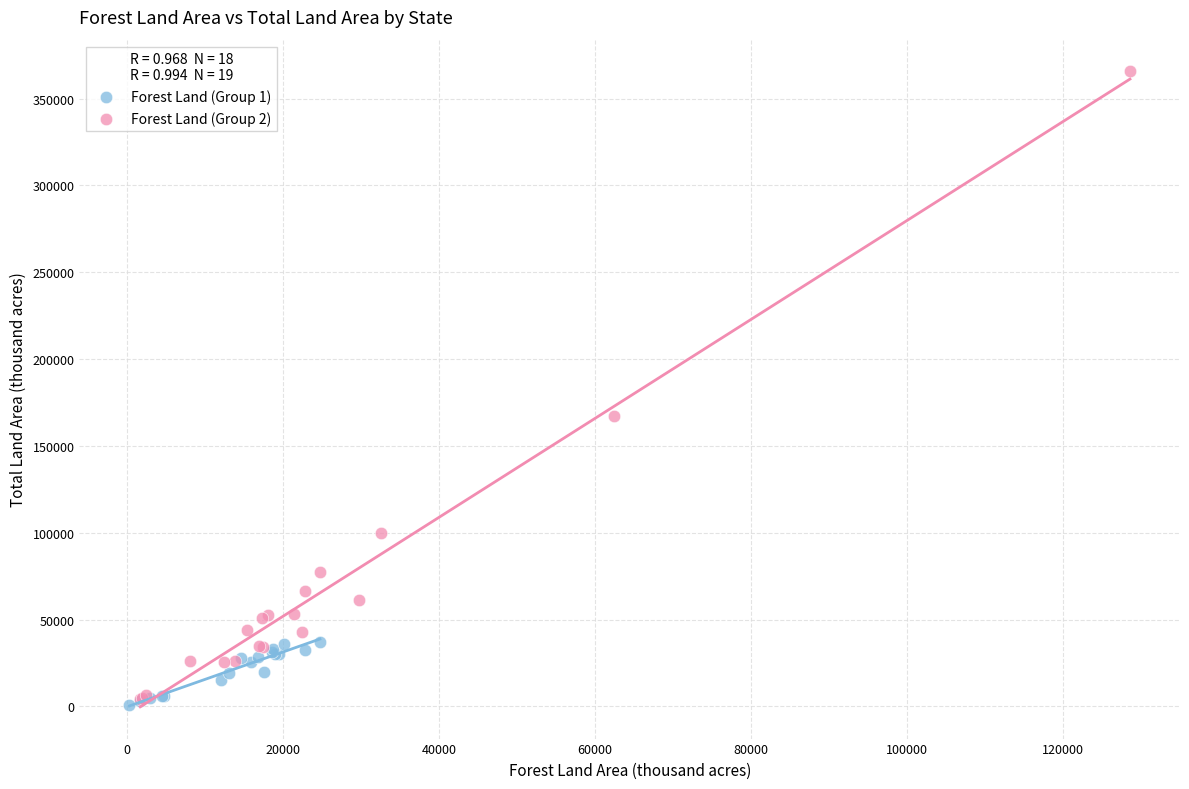

Which series contains the highest Y value?

Forest Land (Group 2)